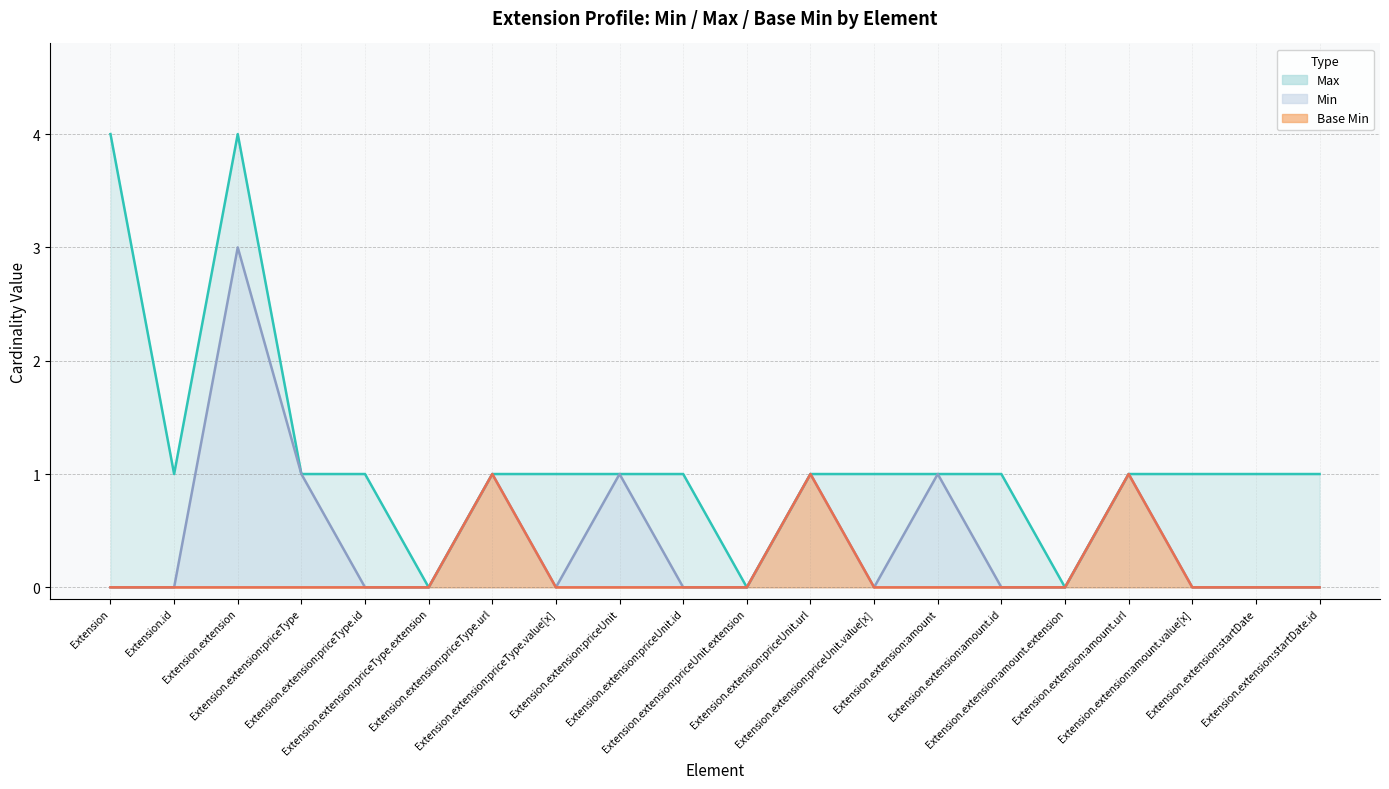

What is the label of the 20th point from the left?

Extension.extension:startDate.id